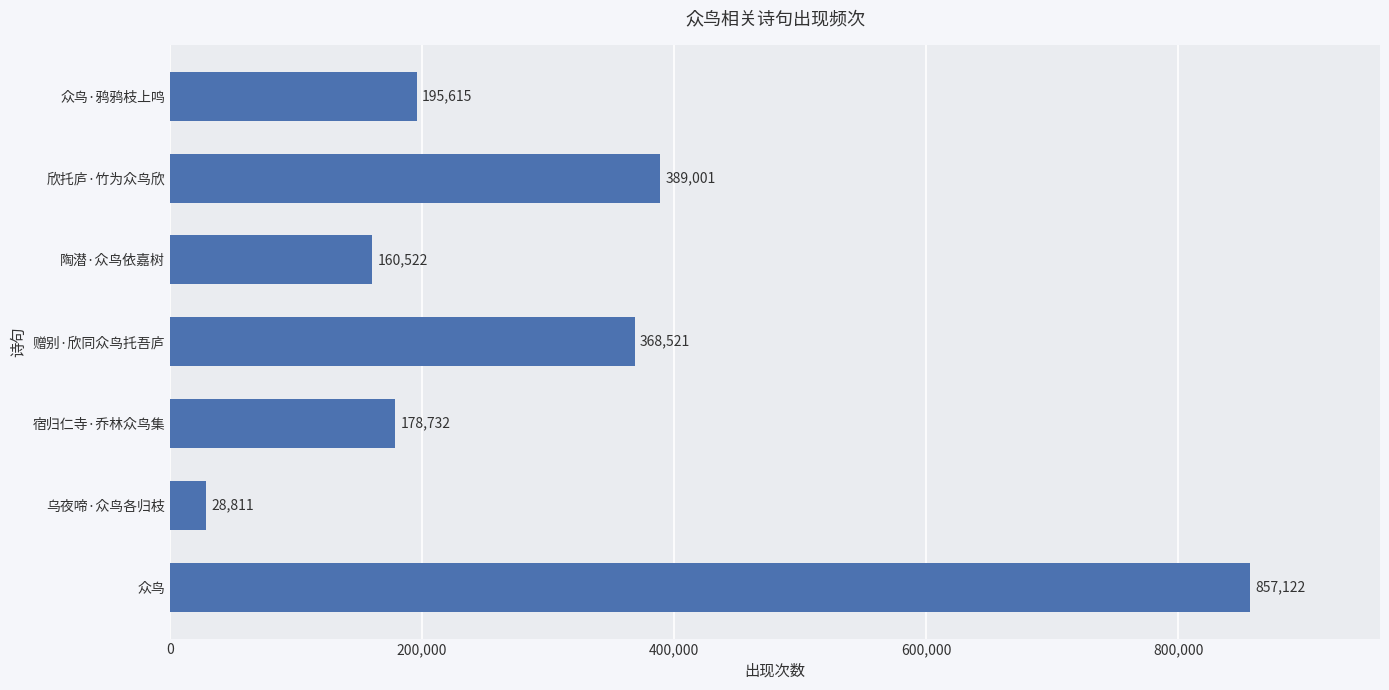

What is the ratio of the value at 众鸟 to the value at 宿归仁寺·乔林众鸟集?

4.8